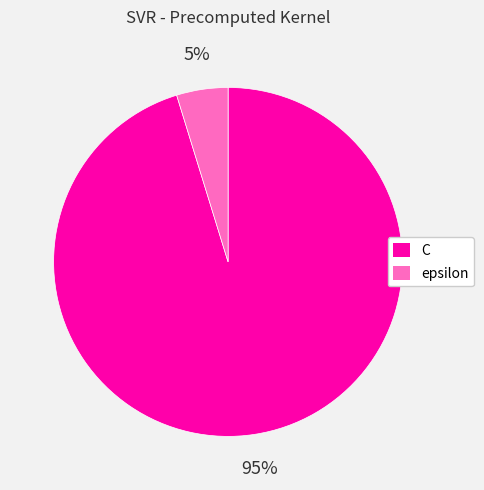

What percentage is the C slice, to the nearest percent?

95%